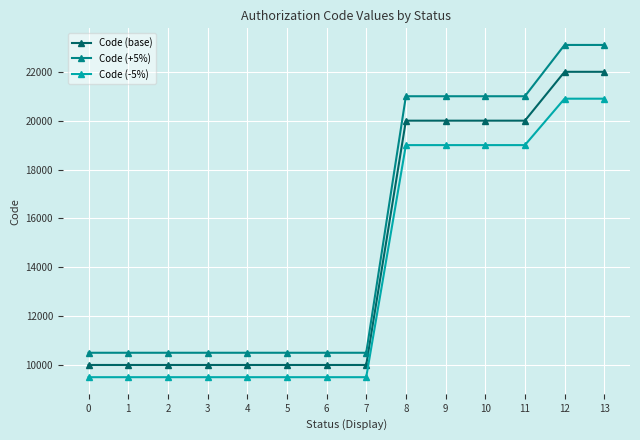

What is the difference between the maximum and minimum values in the Code (-5%) series?

11400.0